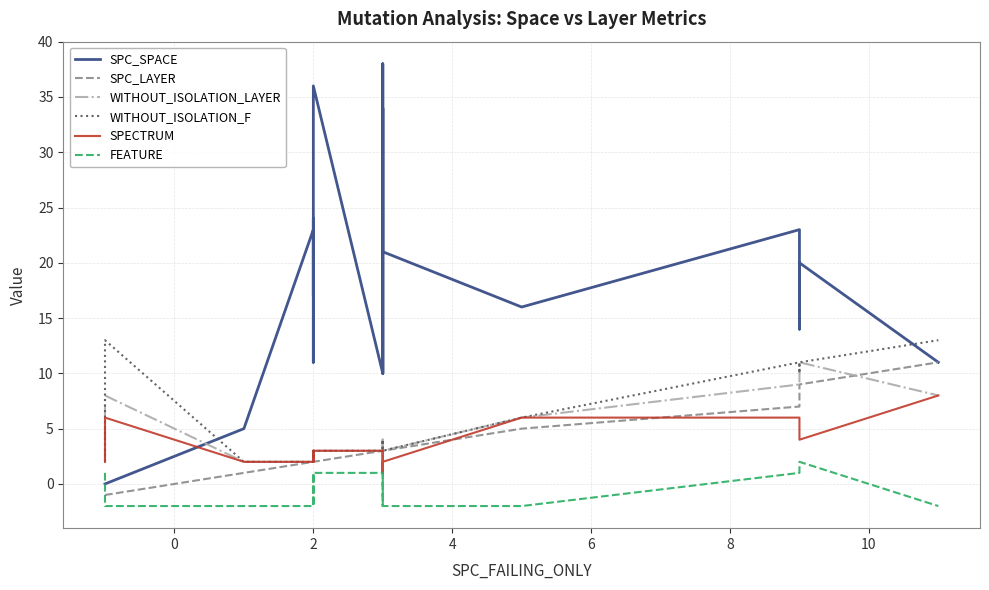

Reading left to right, extract all data points from this chart.

SPC_SPACE: 0	0	0	5	23	17	23	24	11	36	10	38	10	34	25	21	16	23	14	20	11
SPC_LAYER: -1	-1	-1	1	2	2	2	2	2	2	3	3	3	3	3	3	5	7	9	9	11
WITHOUT_ISOLATION_LAYER: 2	4	8	2	2	2	2	3	2	3	3	4	3	3	4	3	6	9	10	11	8
WITHOUT_ISOLATION_F: 2	4	13	2	2	2	2	3	2	3	3	4	3	3	4	3	6	11	10	11	13
SPECTRUM: 2	2	6	2	2	2	2	3	2	3	3	1	3	3	1	2	6	6	6	4	8
FEATURE: 1	1	-2	-2	-2	1	-2	-2	1	1	1	1	-2	1	-2	-2	-2	1	1	2	-2